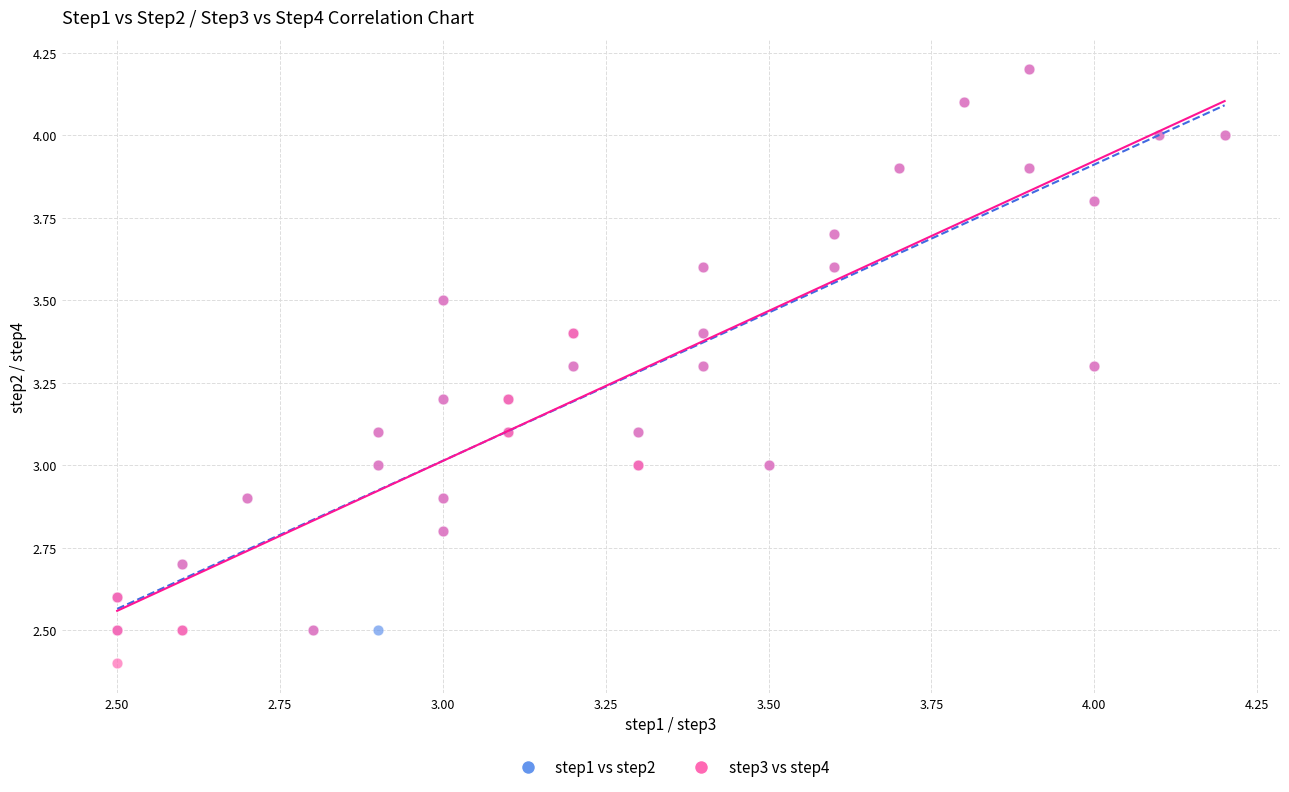

Which series has the widest spread of Y values?

step3 vs step4